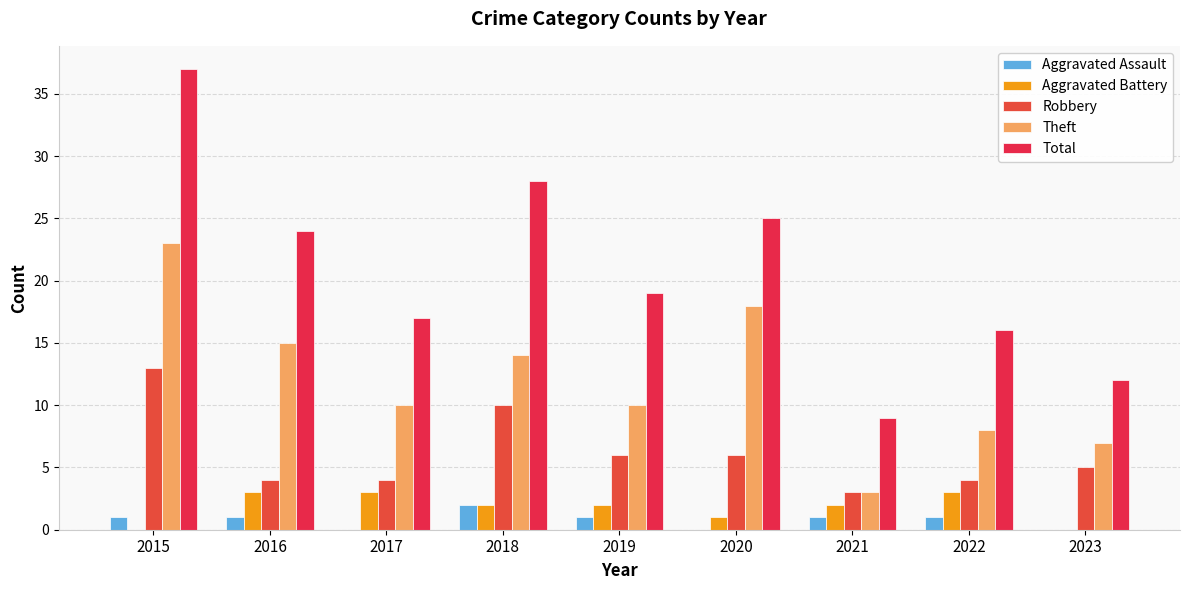

What is the difference between the maximum and second lowest values in the Theft series?

16